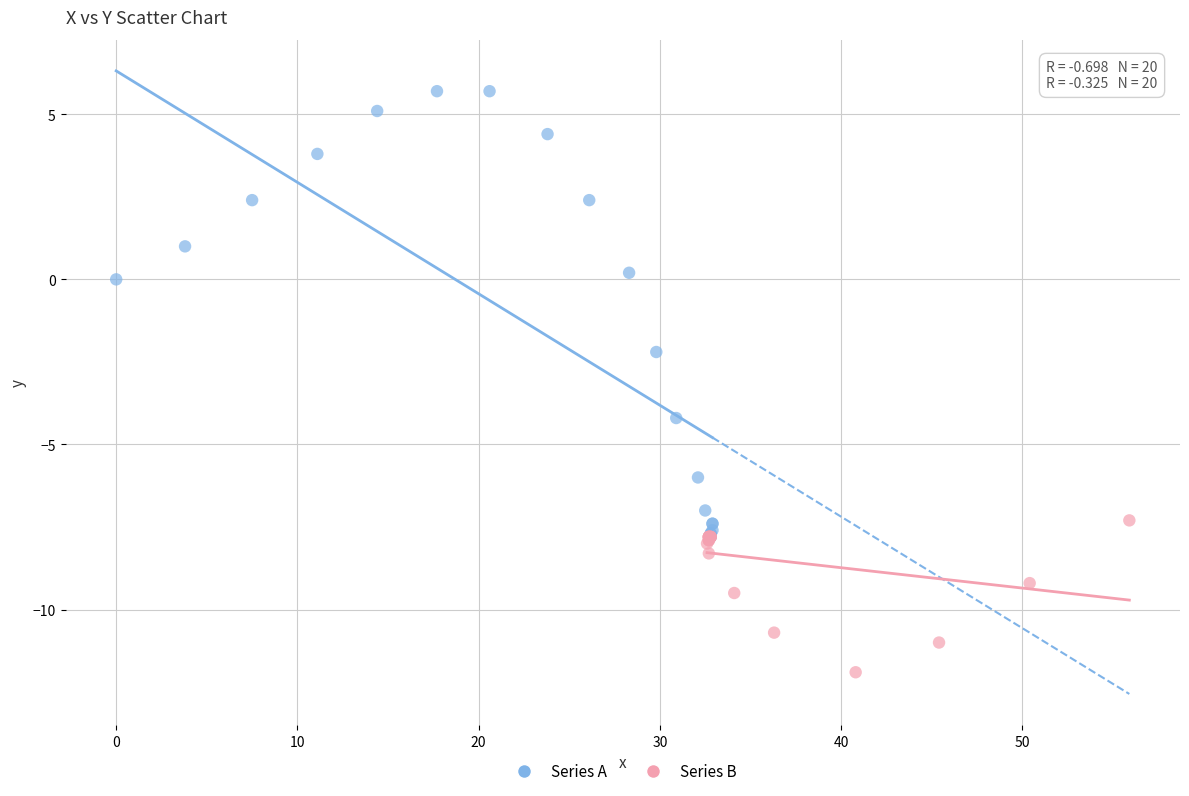

Which series reaches the minimum Y coordinate?

Series B